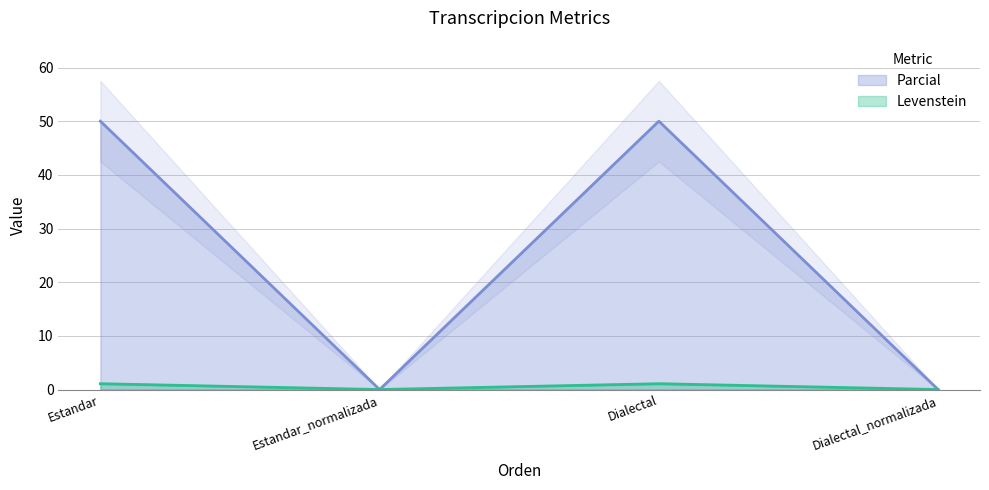

Which category has the lowest value in the Parcial series?

Estandar_normalizada